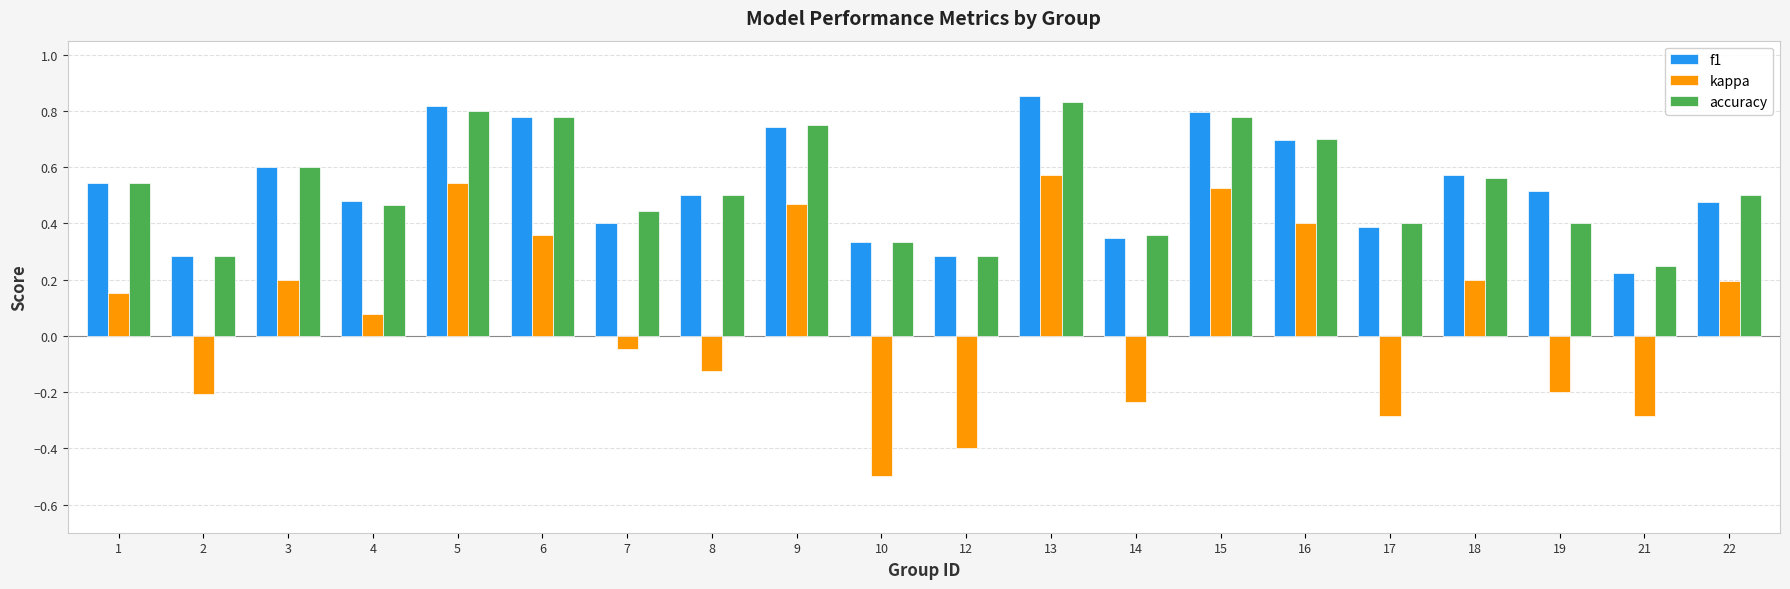

How many accuracy values are between 0 and 1?

20